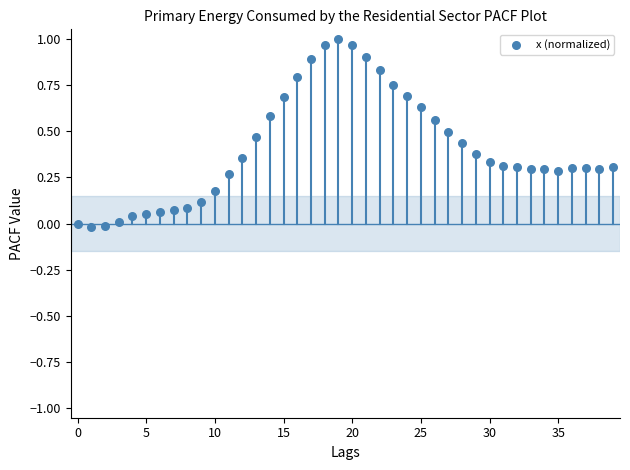

How many data points are displayed?

40